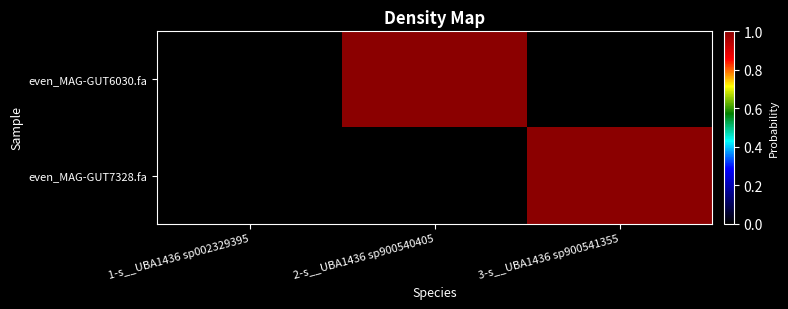

Count the number of categories in the chart.

3